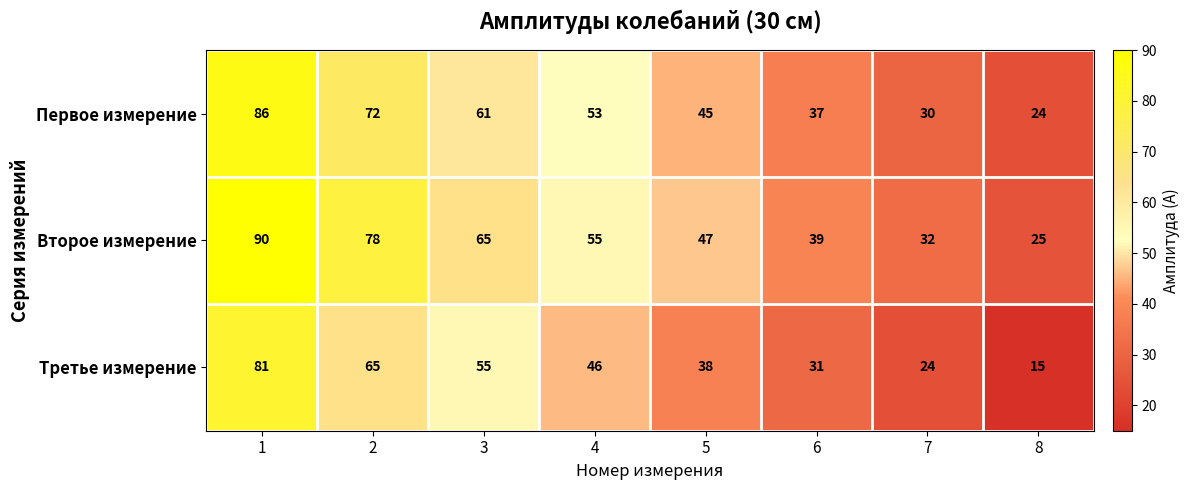

At how many categories does at least one series exceed 76?

2